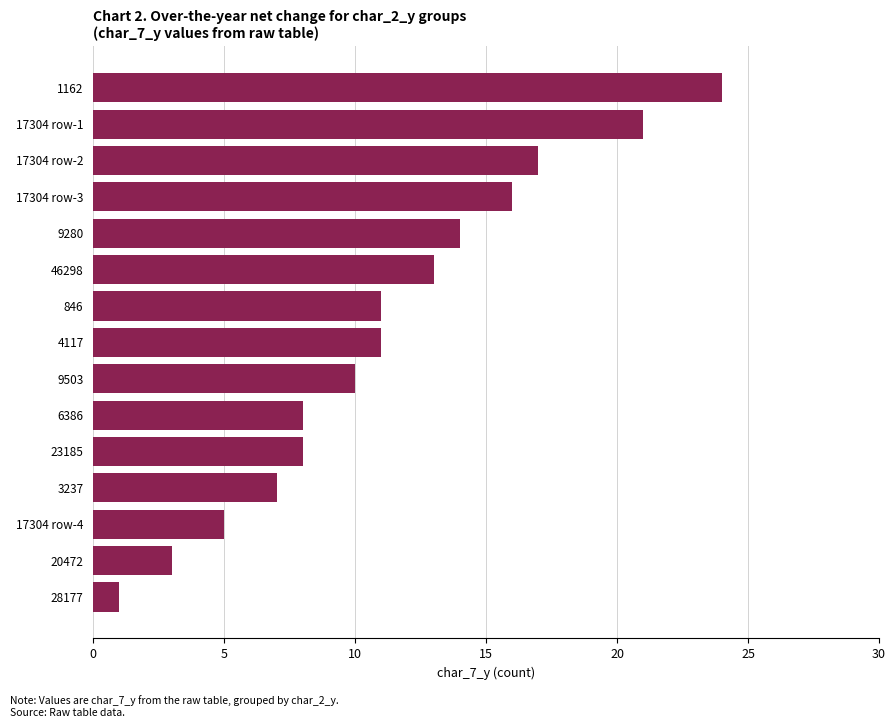

What is the sum of all values?

169